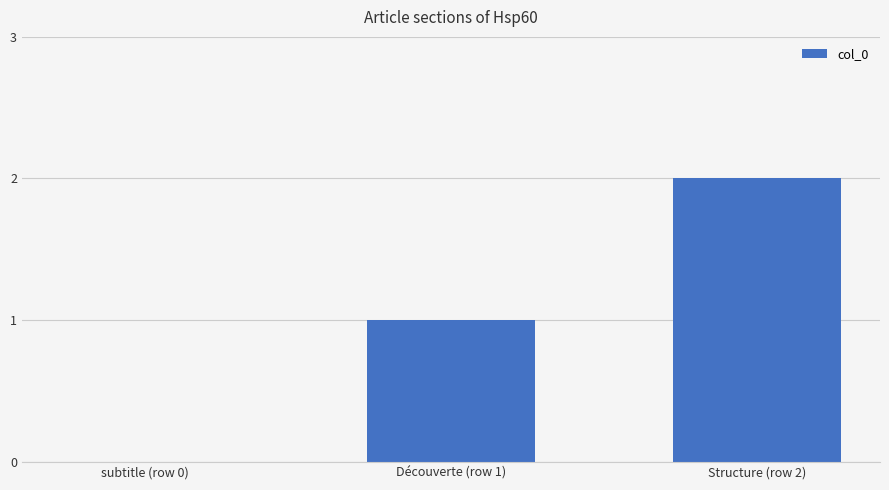

The chart shows a value of 1 at Structure (row 2). True or false?

False